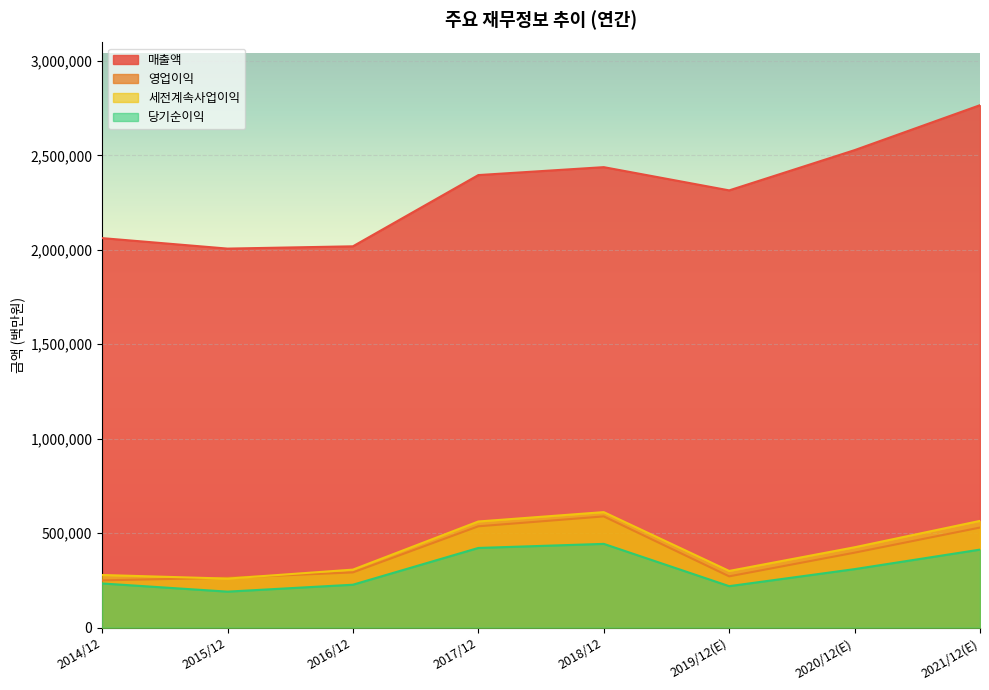

How many lines are shown in the chart?

4